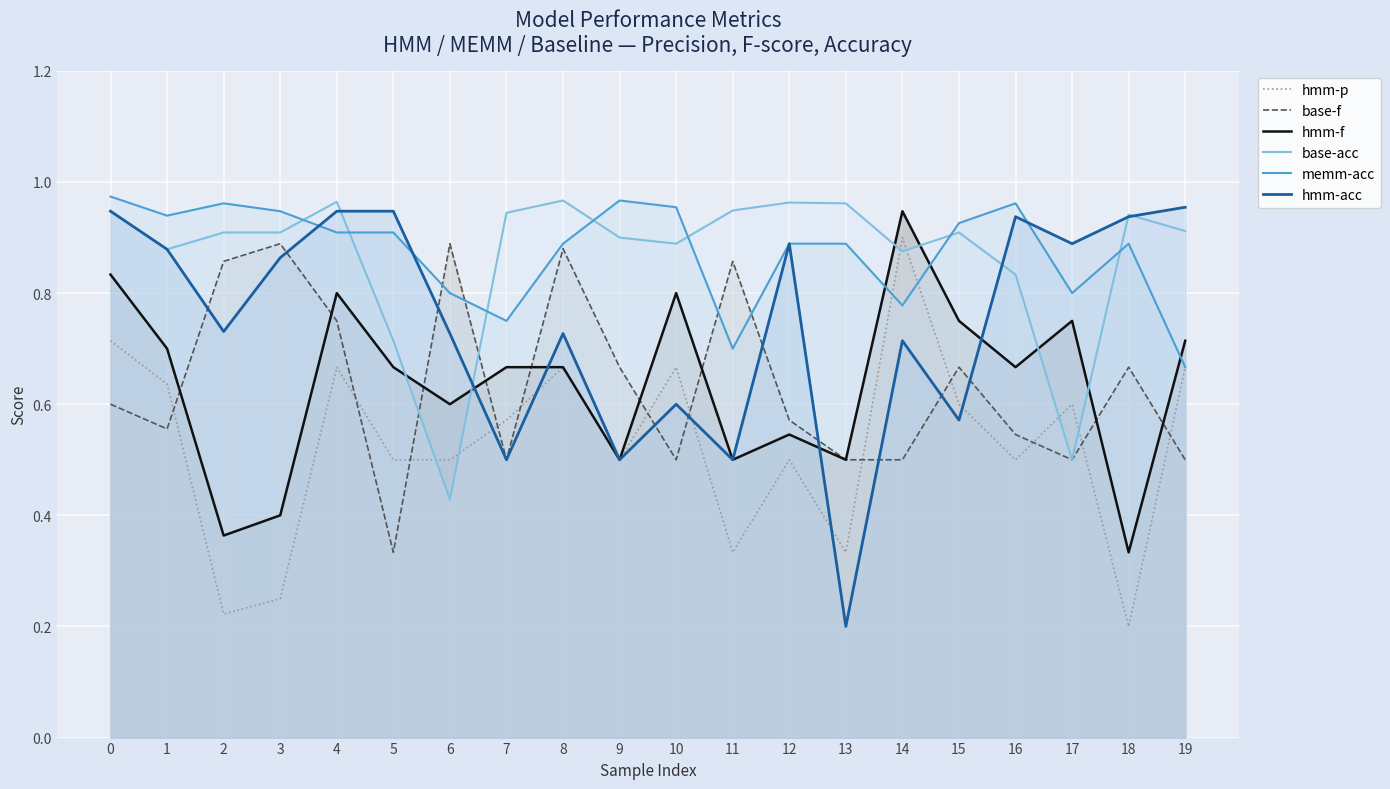

Is it true that hmm-f equals 0.1 at 12?

False